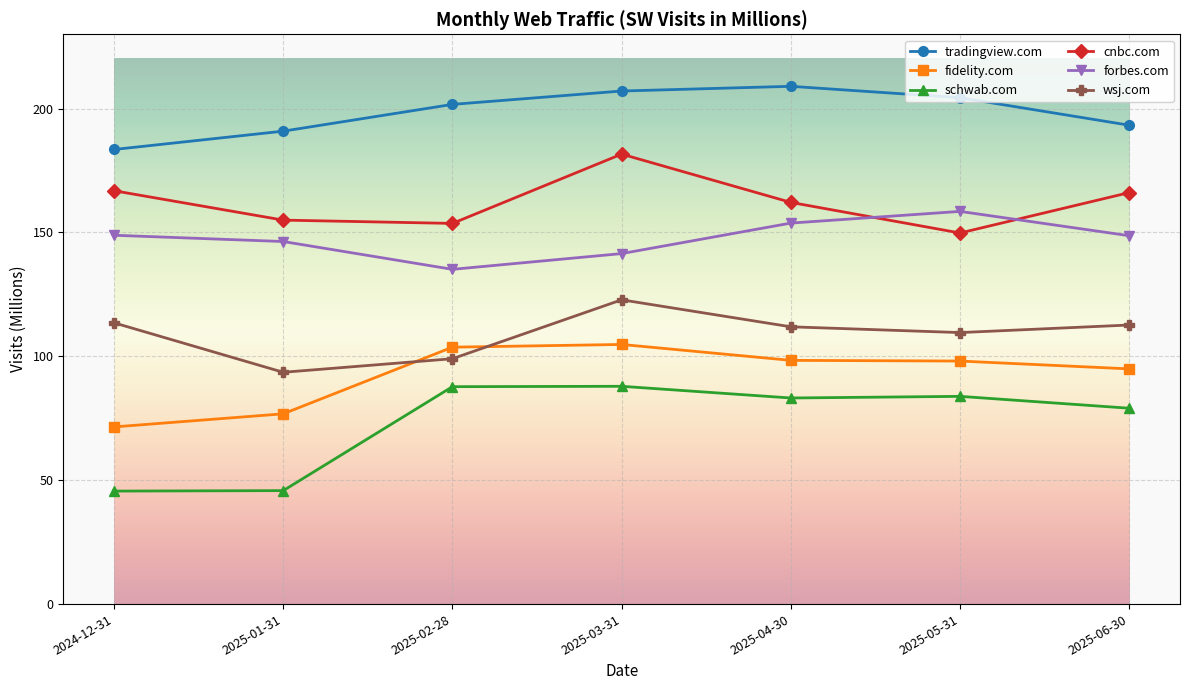

True or false: tradingview.com has a value of 47.9 at 2025-02-28.

False